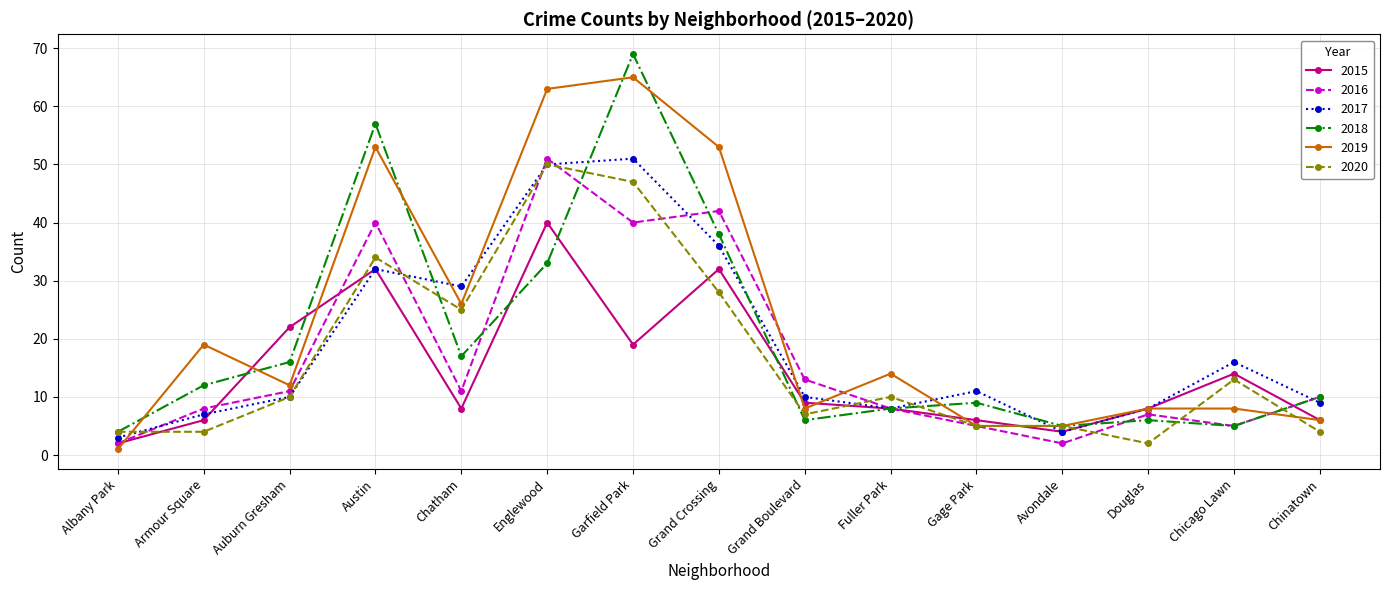

Which series changed the most between Grand Crossing and Chinatown?

2019